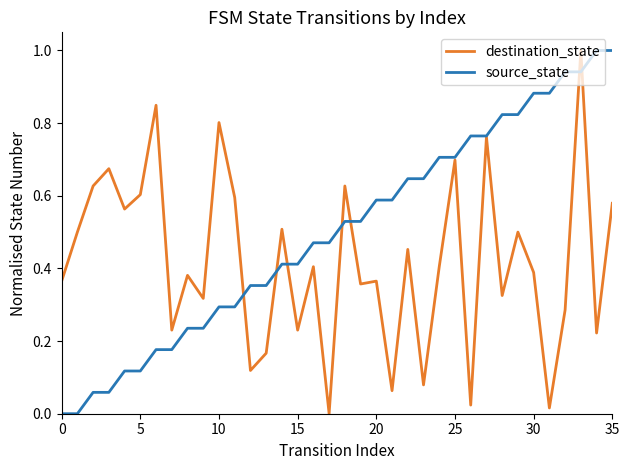

At how many categories does at least one series exceed 0?

36